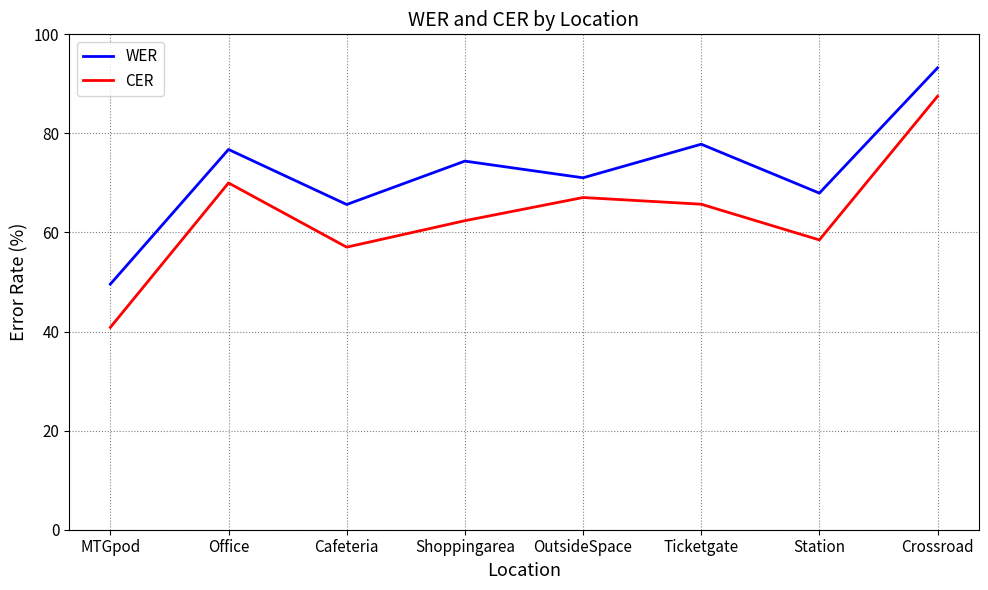

Read the CER value at OutsideSpace.

67.1